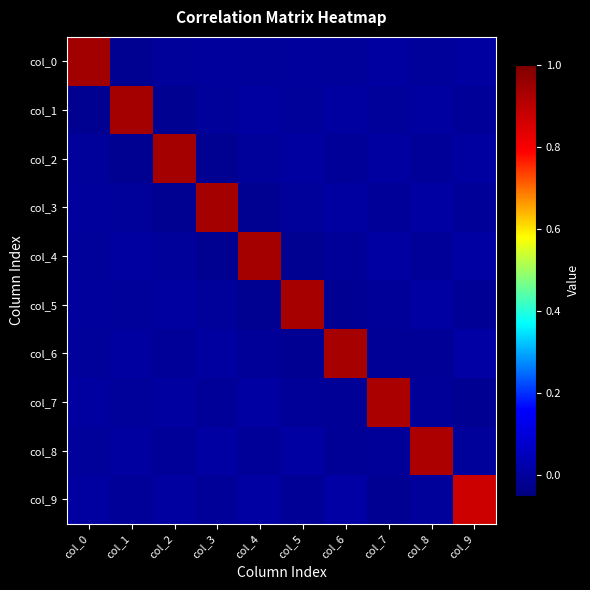

Which label corresponds to the largest value in the chart?

col_0